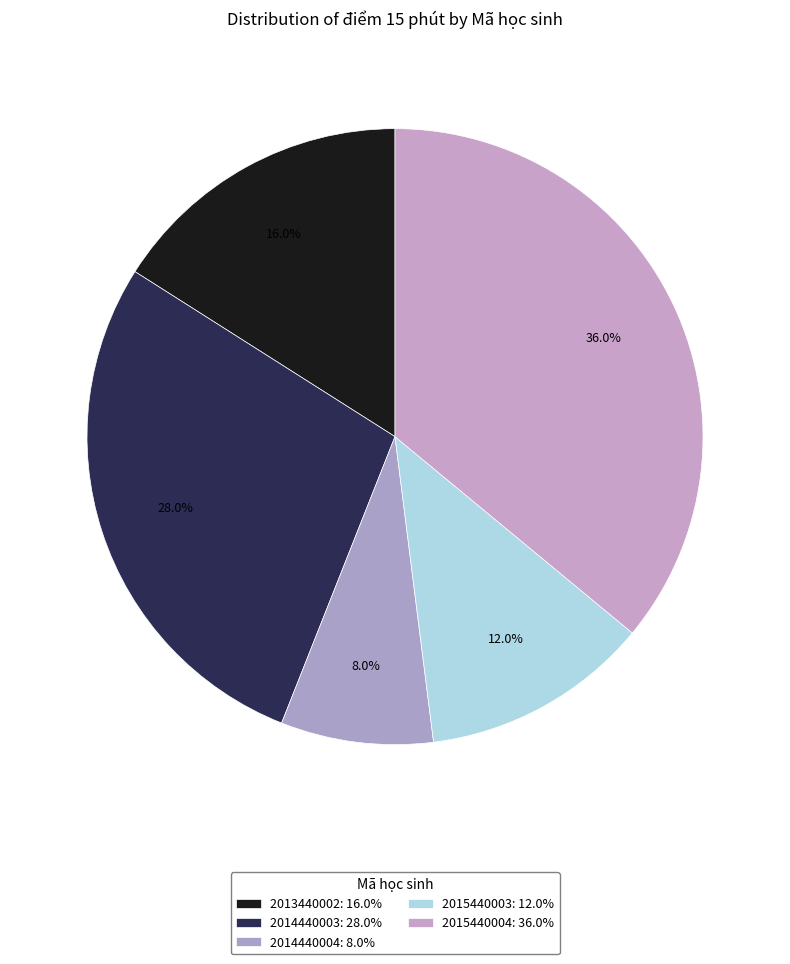

Rank the categories by value from lowest to highest.

2014440004, 2015440003, 2013440002, 2014440003, 2015440004